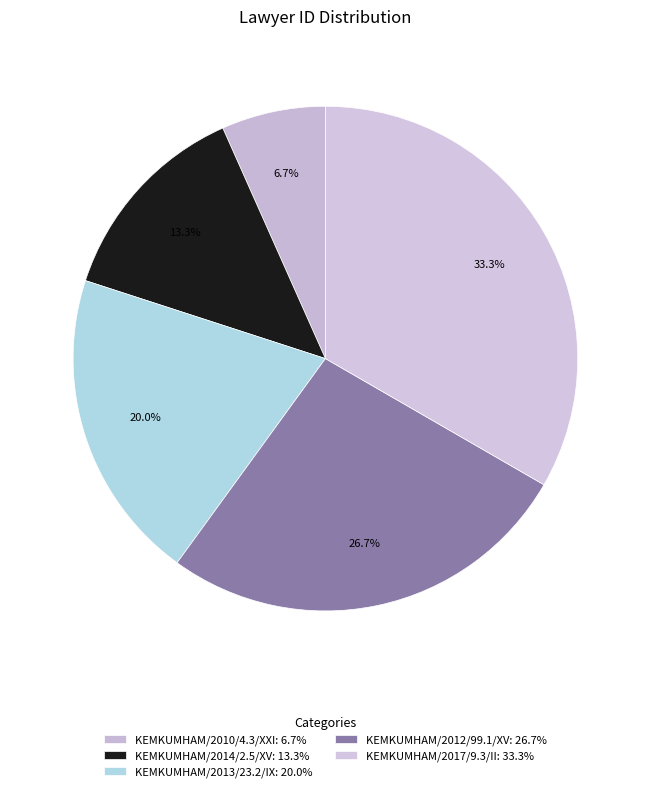

How many segments does this pie chart have?

5